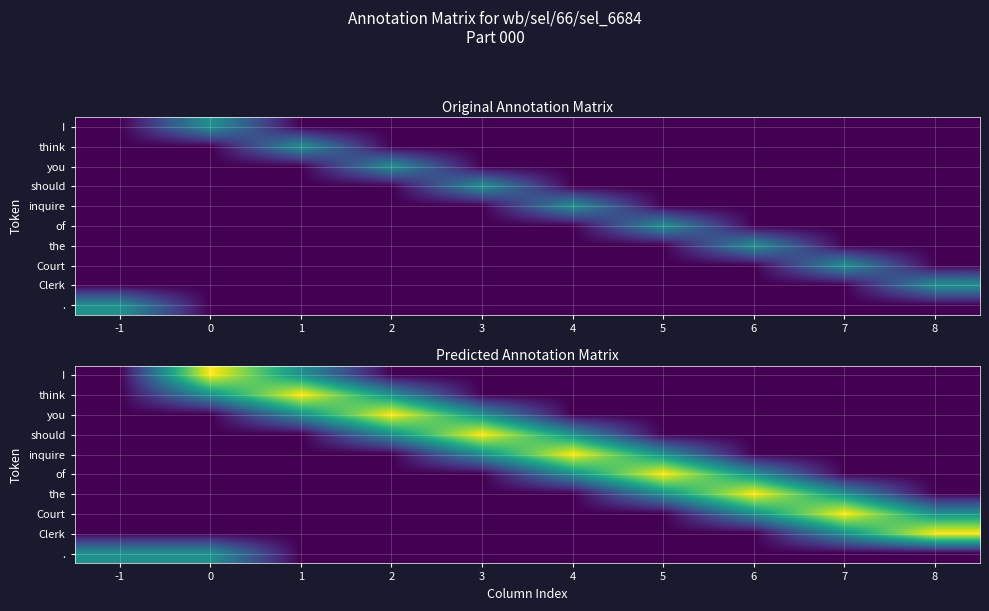

How many distinct data groups are displayed?

10